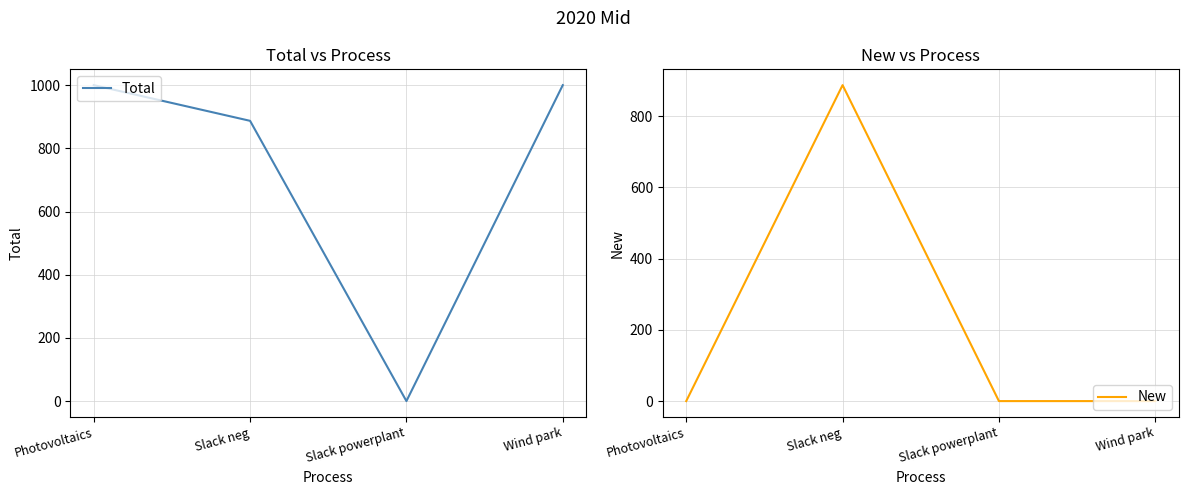

What are all the series names shown in the legend?

Total, New